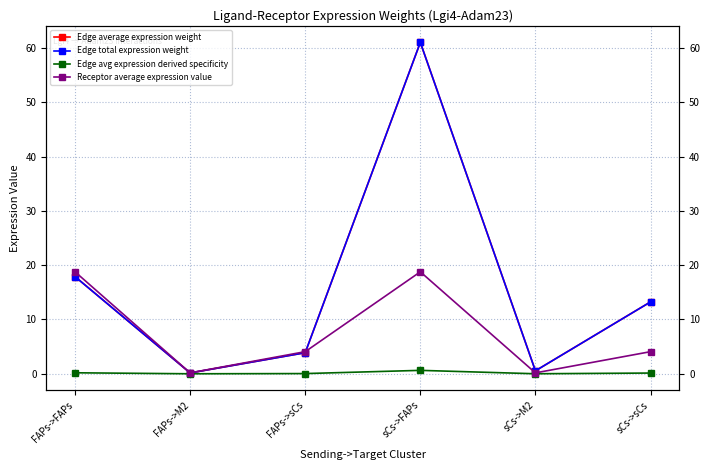

What is the average value of the Edge total expression weight series?

16.1